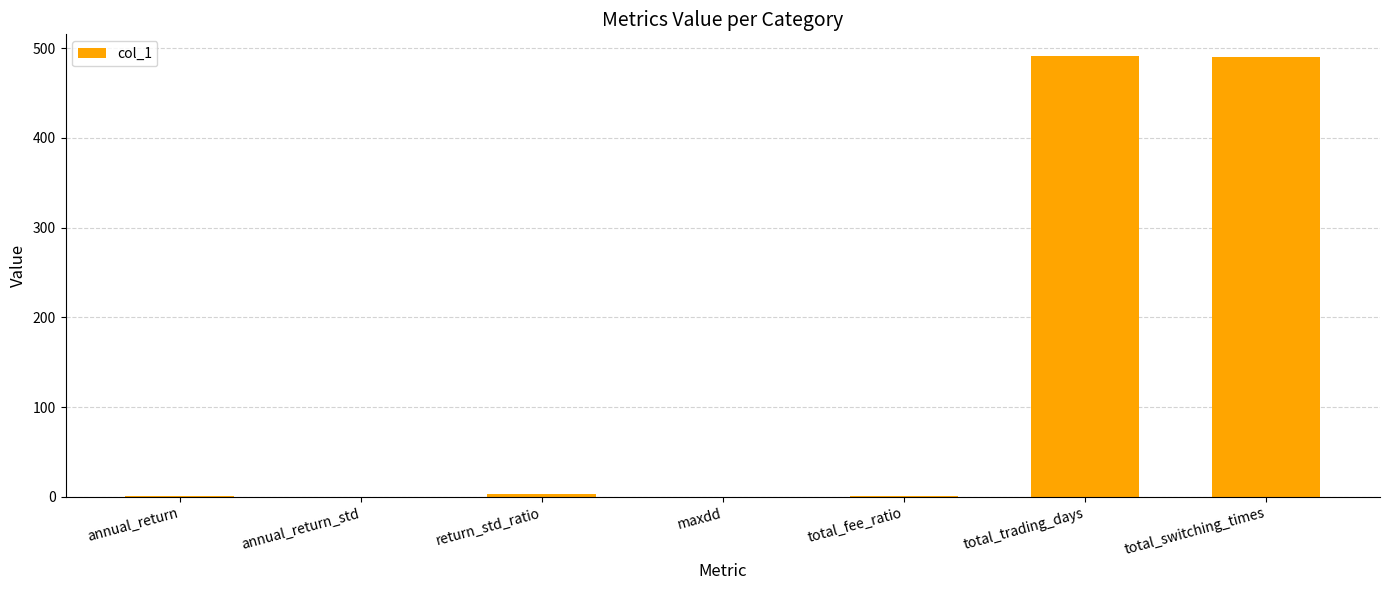

What is the sum of the values at total_fee_ratio and return_std_ratio?

3.7